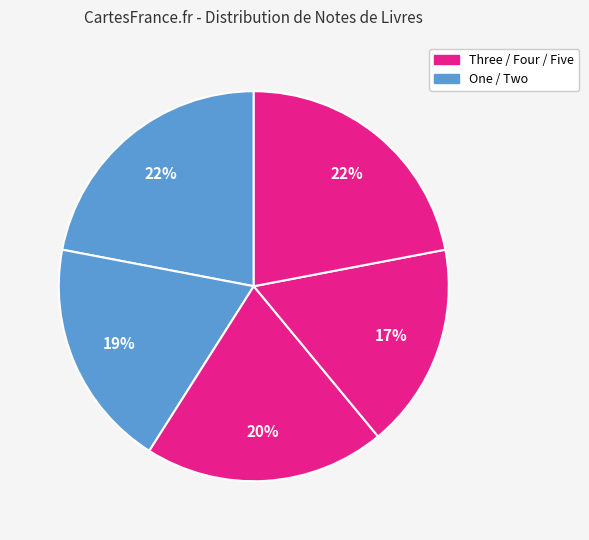

How many slices are in this pie chart?

5